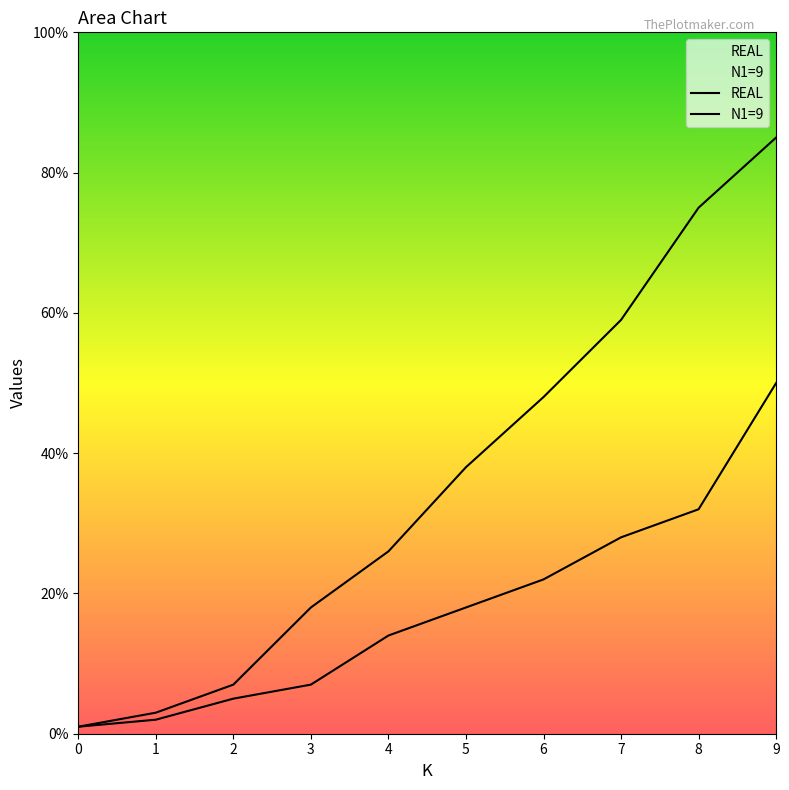

Does the chart have visible grid lines?

No